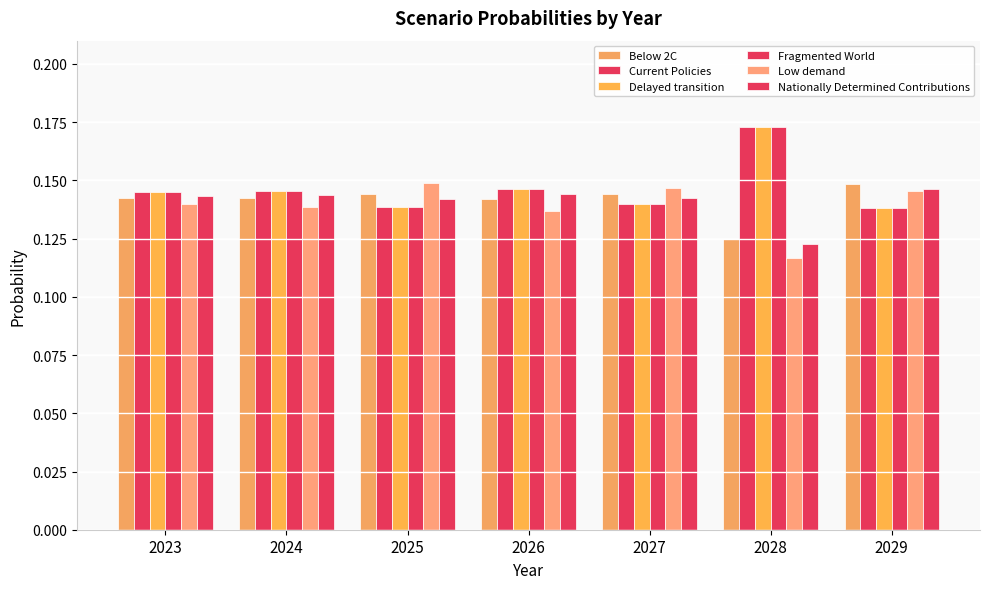

At 2024, list the series in order from largest to smallest.

Fragmented World, Delayed transition, Current Policies, Nationally Determined Contributions, Below 2C, Low demand